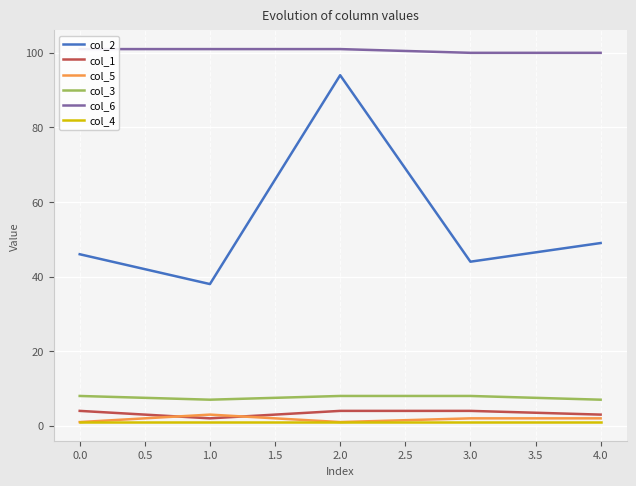

True or false: col_1 and col_2 intersect in this chart.

False